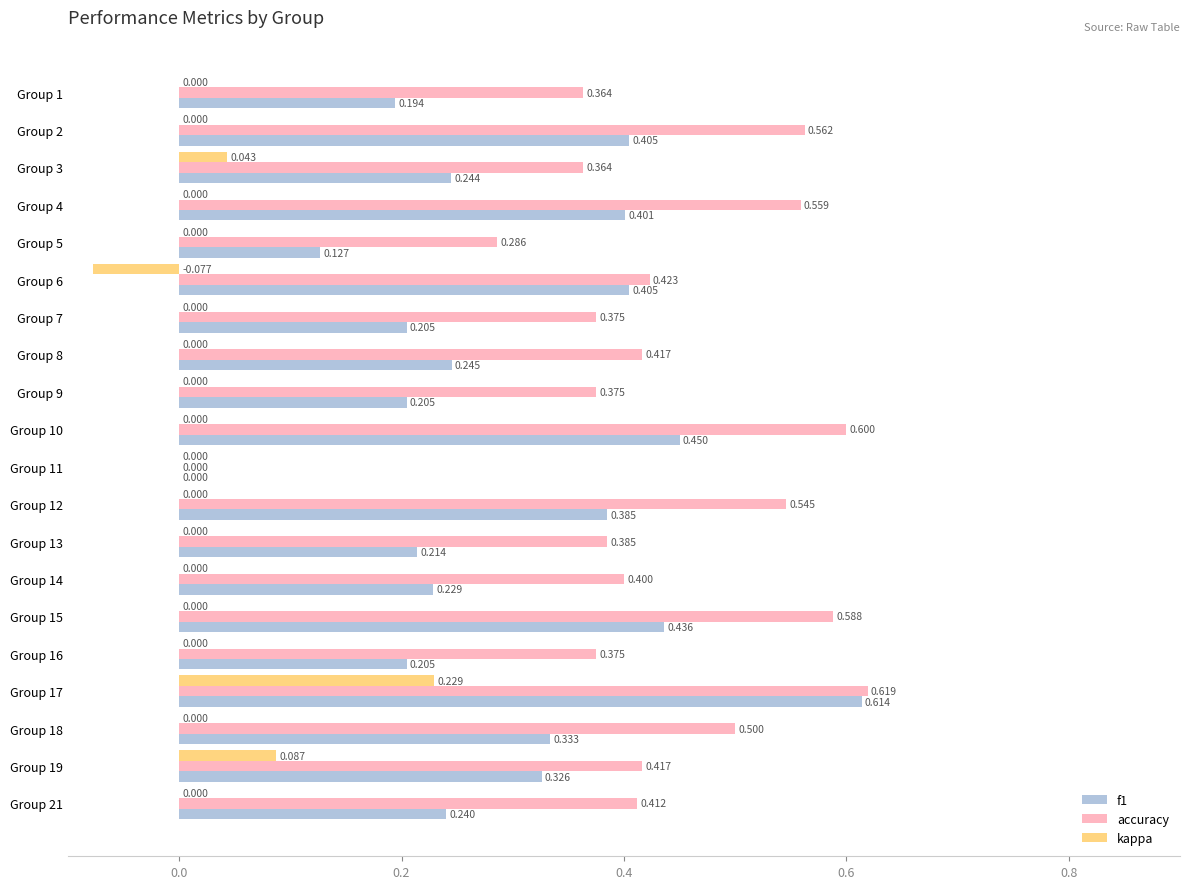

At which category is the sum across all series the highest?

Group 17